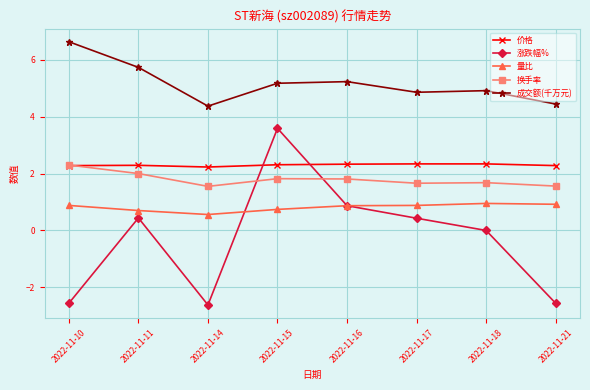

Which series has the largest total across all categories?

成交额(千万元)